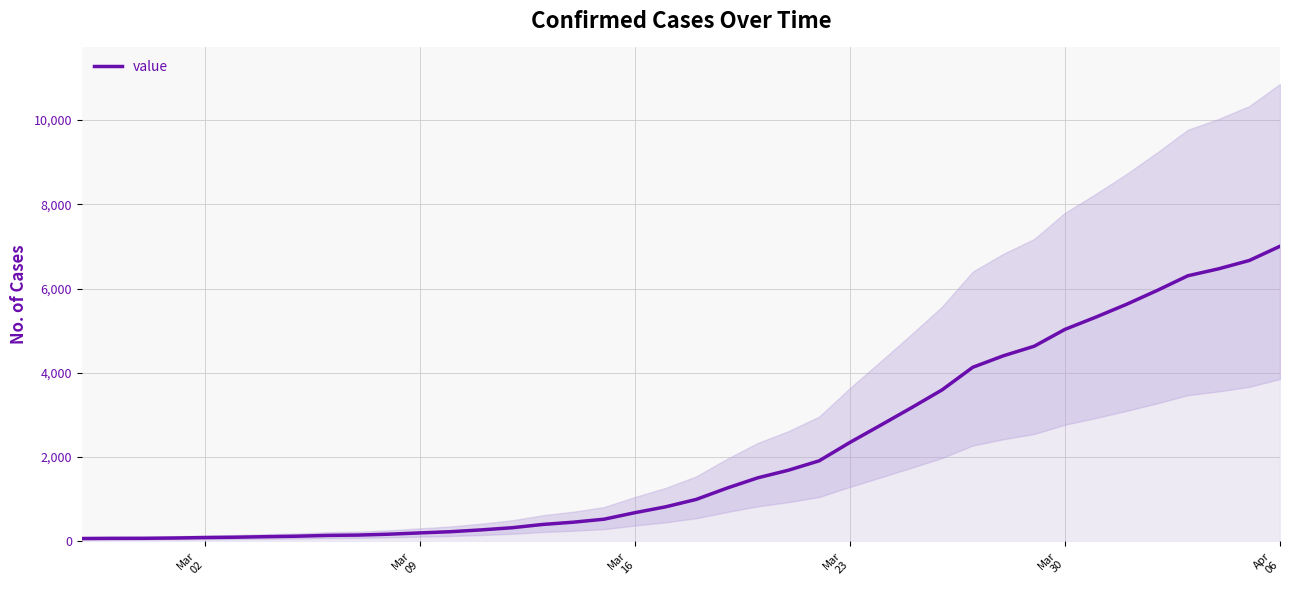

Reading right to left, list all the values displayed in this chart.

7004	6666	6468	6303	5954	5624	5319	5030	4630	4404	4130	3593	3168	2754	2345	1909	1686	1505	1261	993	816	677	523	452	398	320	269	226	197	167	146	138	119	108	95	87	76	69	68	64